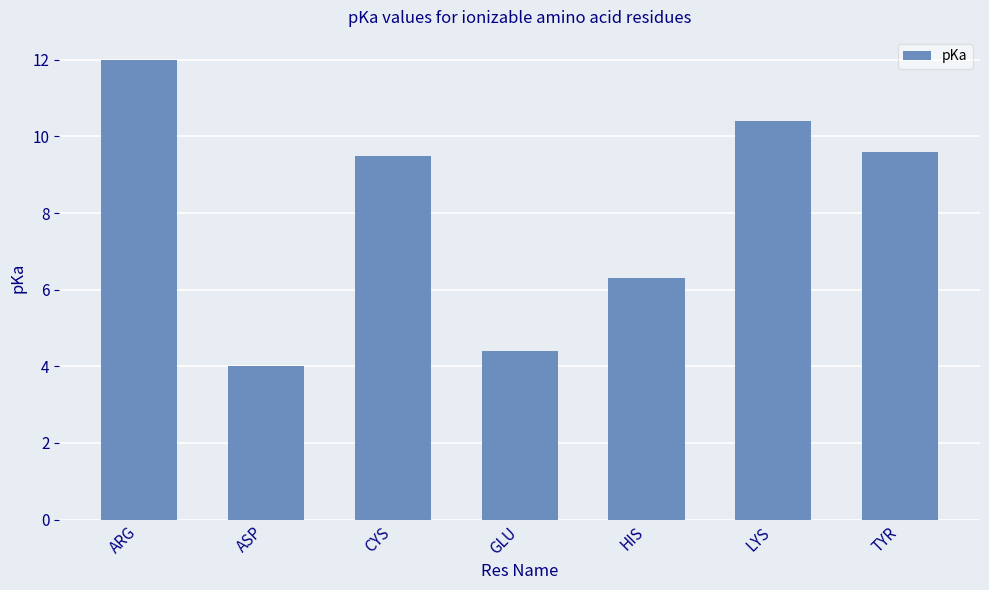

Reading left to right, transcribe all the data shown in this chart.

12.0	4.0	9.5	4.4	6.3	10.4	9.6